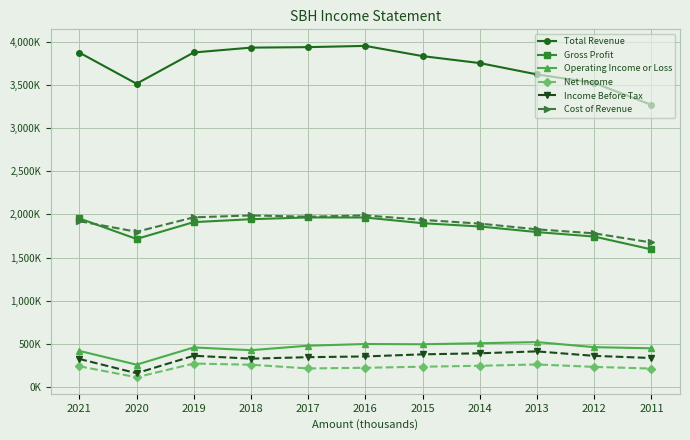

What is the difference between the maximum and minimum values in the Cost of Revenue series?

314200